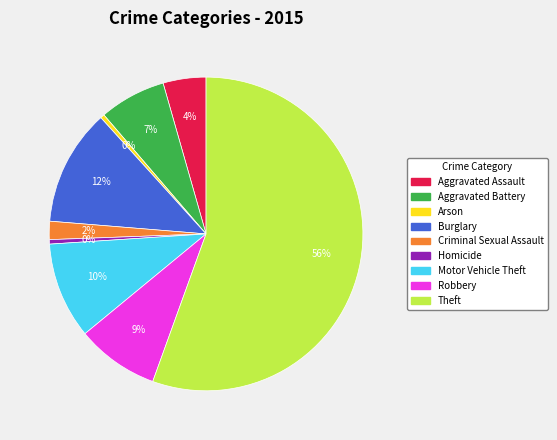

Which has a higher value, Criminal Sexual Assault or Arson?

Criminal Sexual Assault